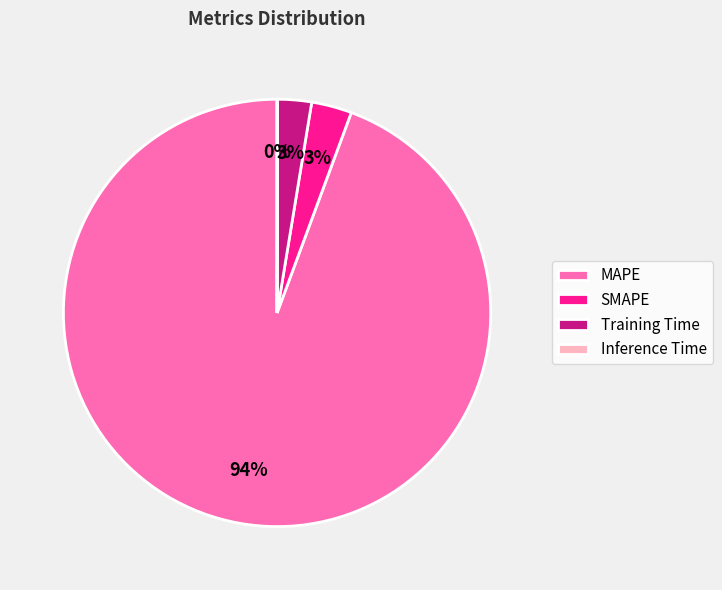

True or false: SMAPE accounts for 3% of the total.

True